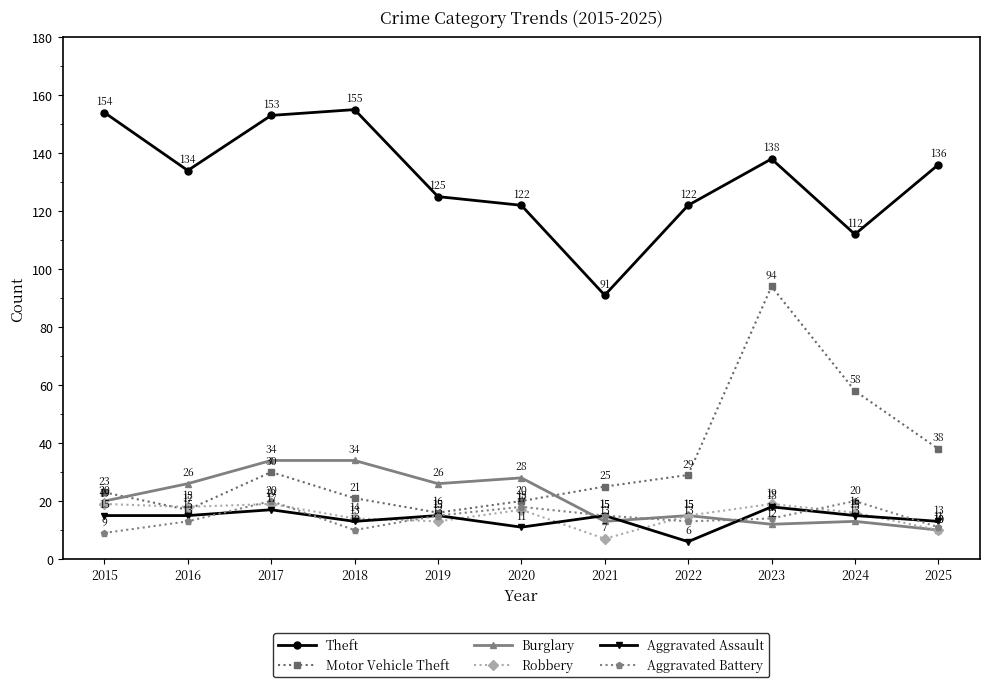

What is the minimum value shown in the chart?

6